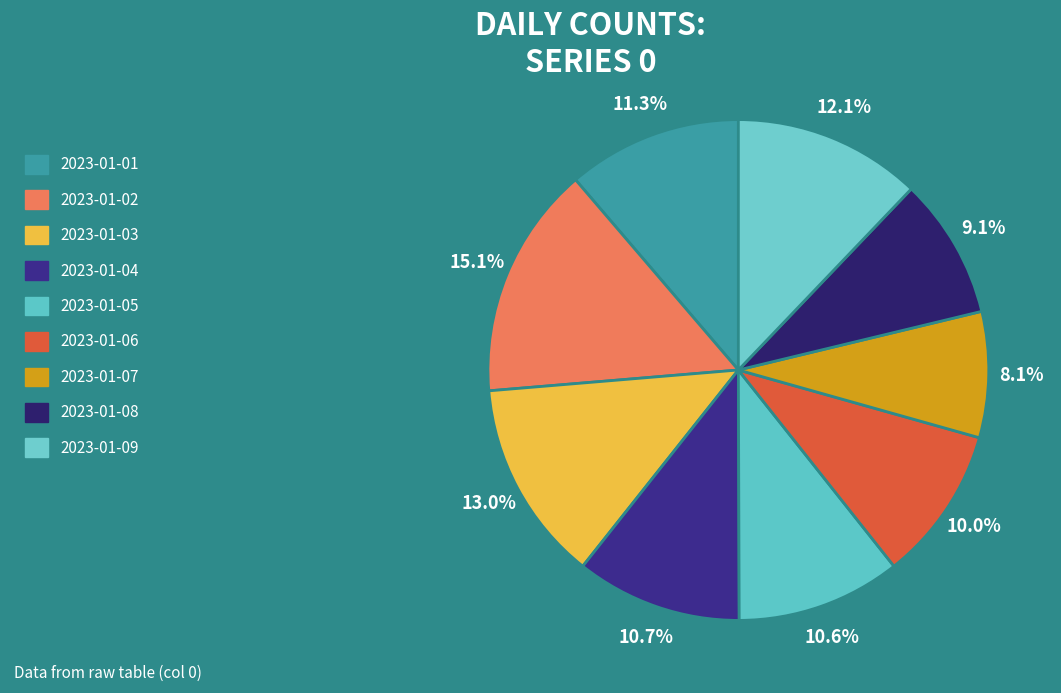

What is the ratio of the value at 2023-01-08 to the value at 2023-01-05?

0.9